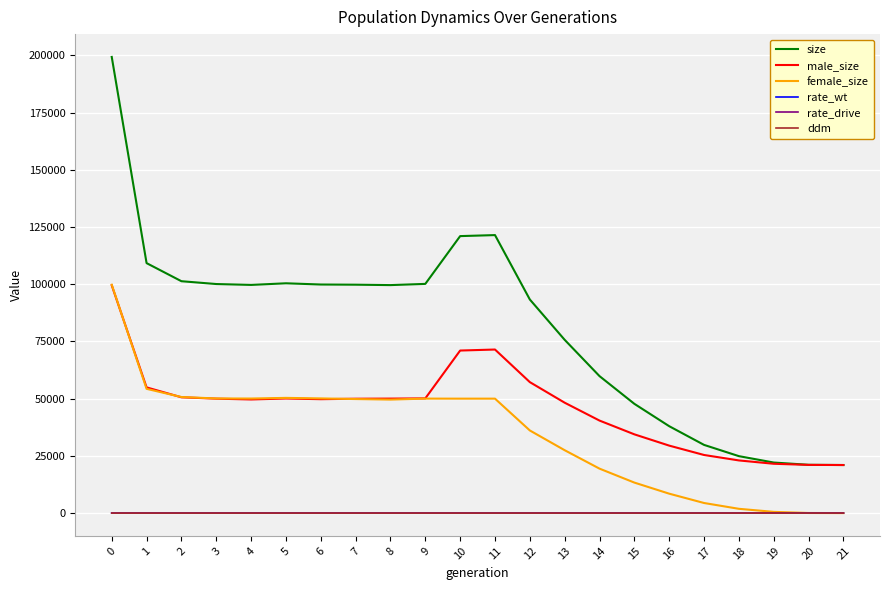

The value of male_size at 0 is 99526.0. True or false?

True